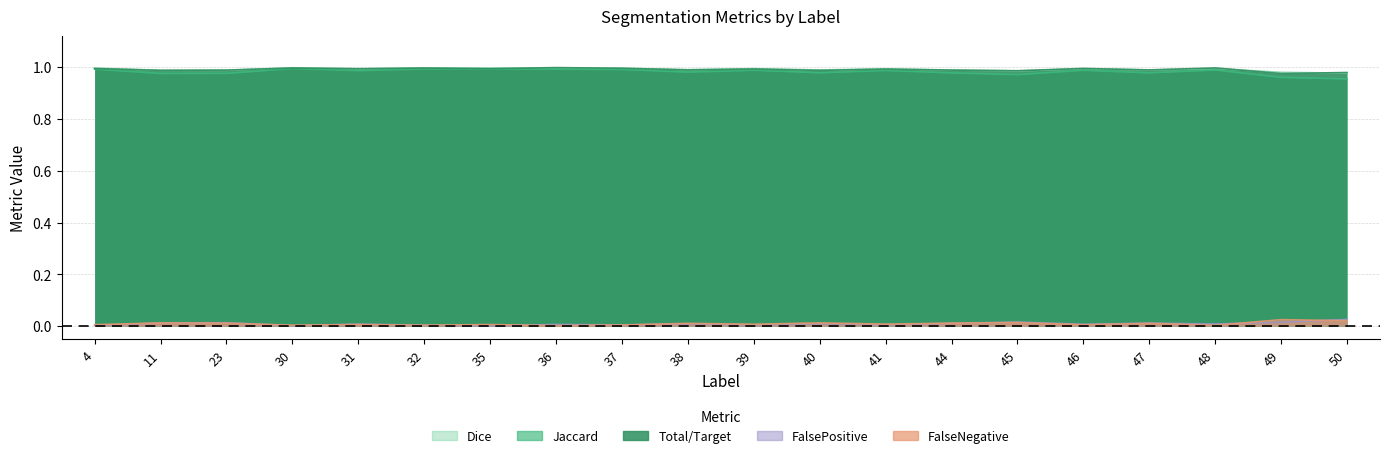

Where is the first local maximum for FalsePositive?

23